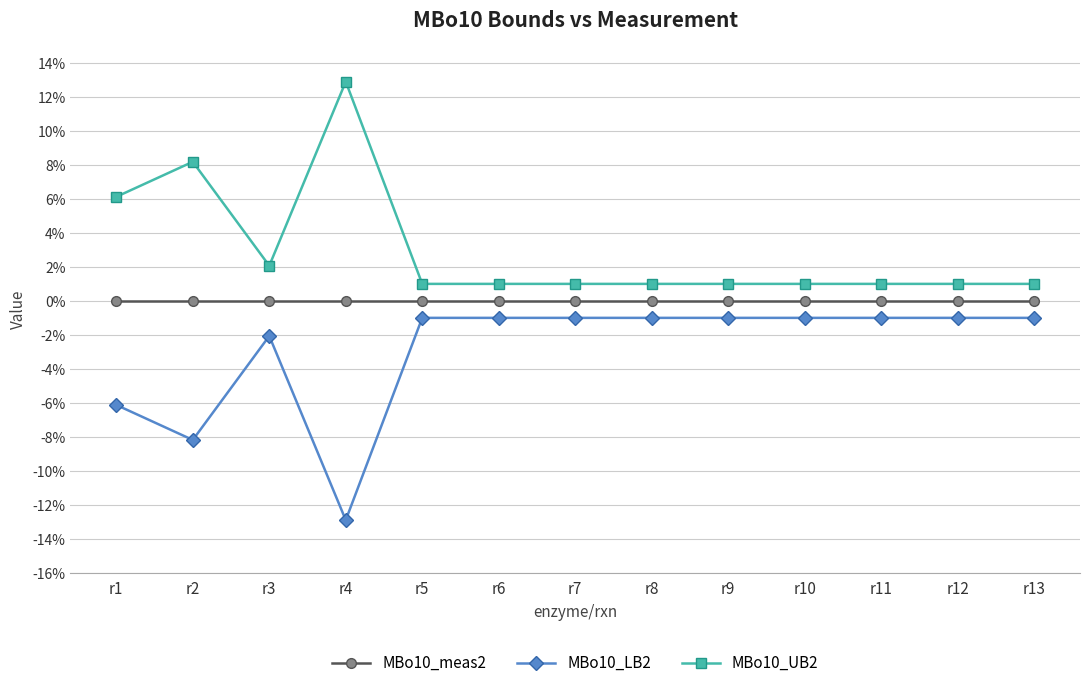

The MBo10_UB2 series shows 1.0 at r9. True or false?

True